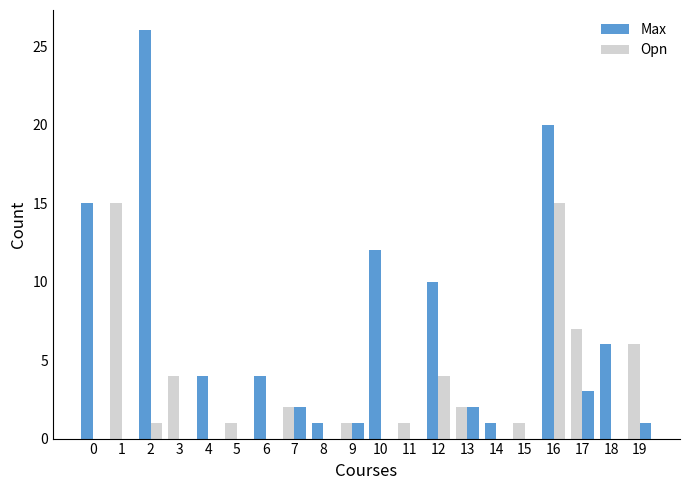

How many groups of bars are there?

20